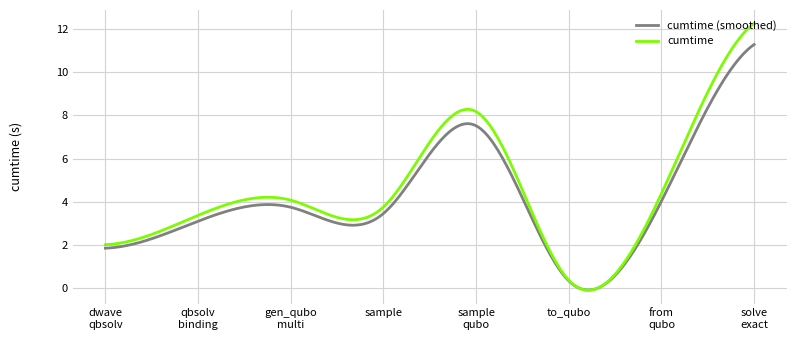

Which series has the largest range (max minus min)?

cumtime